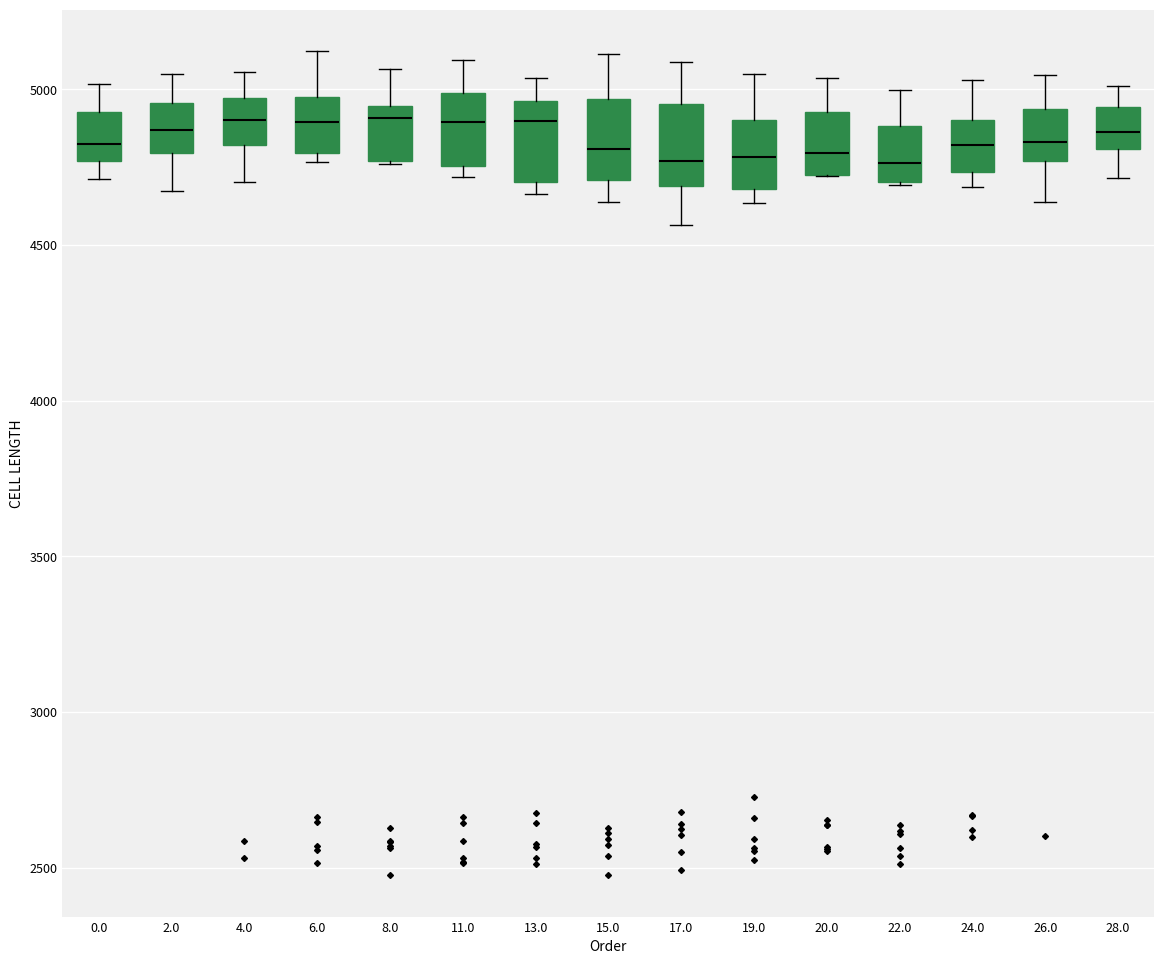

Reading left to right, read every box against the y-axis: the position of its median line, the range the box covers, and the ends of its whiskers. The values are not printed on the chart, so give them approximately, as read against the axis.

0.0: median 4800, box 4750 to 4950, whiskers 4700 to 5000
2.0: median 4850, box 4800 to 4950, whiskers 4650 to 5050
4.0: median 4900, box 4800 to 4950, whiskers 4700 to 5050
6.0: median 4900, box 4800 to 5000, whiskers 4750 to 5100
8.0: median 4900, box 4750 to 4950, whiskers 4750 to 5050
11.0: median 4900, box 4750 to 5000, whiskers 4700 to 5100
13.0: median 4900, box 4700 to 4950, whiskers 4650 to 5050
15.0: median 4800, box 4700 to 4950, whiskers 4650 to 5100
17.0: median 4750, box 4700 to 4950, whiskers 4550 to 5100
19.0: median 4800, box 4700 to 4900, whiskers 4650 to 5050
20.0: median 4800, box 4750 to 4950, whiskers 4700 to 5050
22.0: median 4750, box 4700 to 4900, whiskers 4700 to 5000
24.0: median 4800, box 4750 to 4900, whiskers 4700 to 5050
26.0: median 4850, box 4750 to 4950, whiskers 4650 to 5050
28.0: median 4850, box 4800 to 4950, whiskers 4700 to 5000